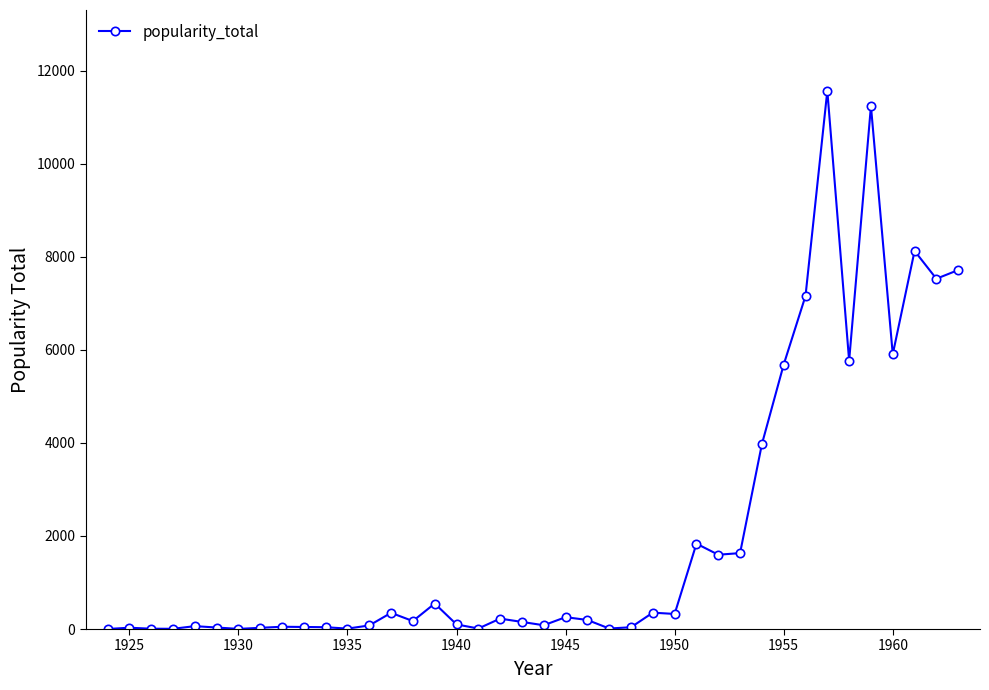

What is the value of the 26th point from the left?

352.0